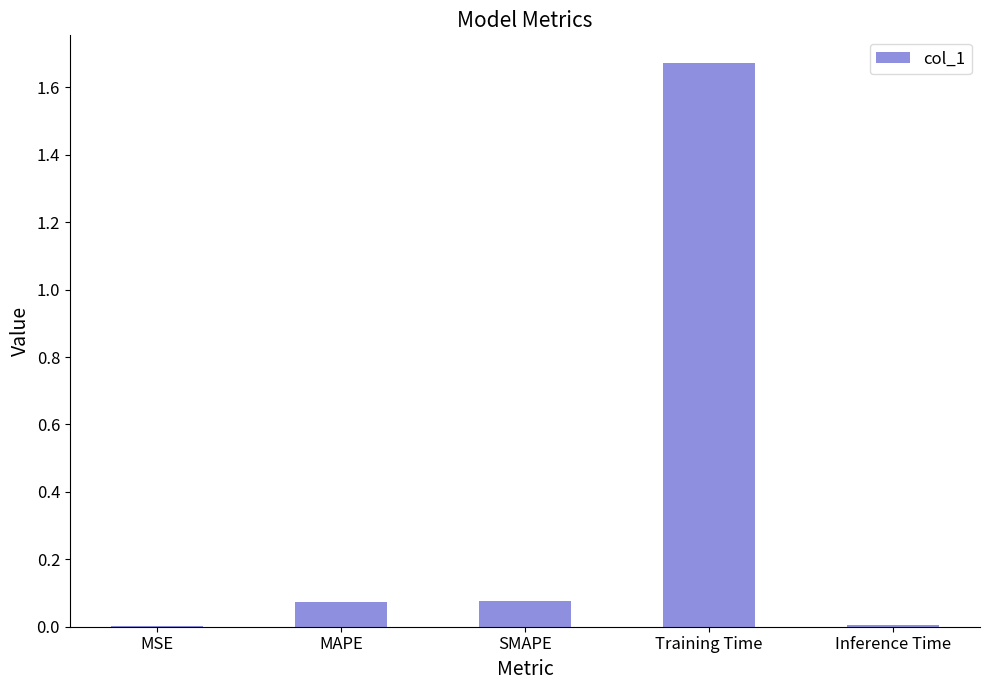

What is the sum of all values?

1.8